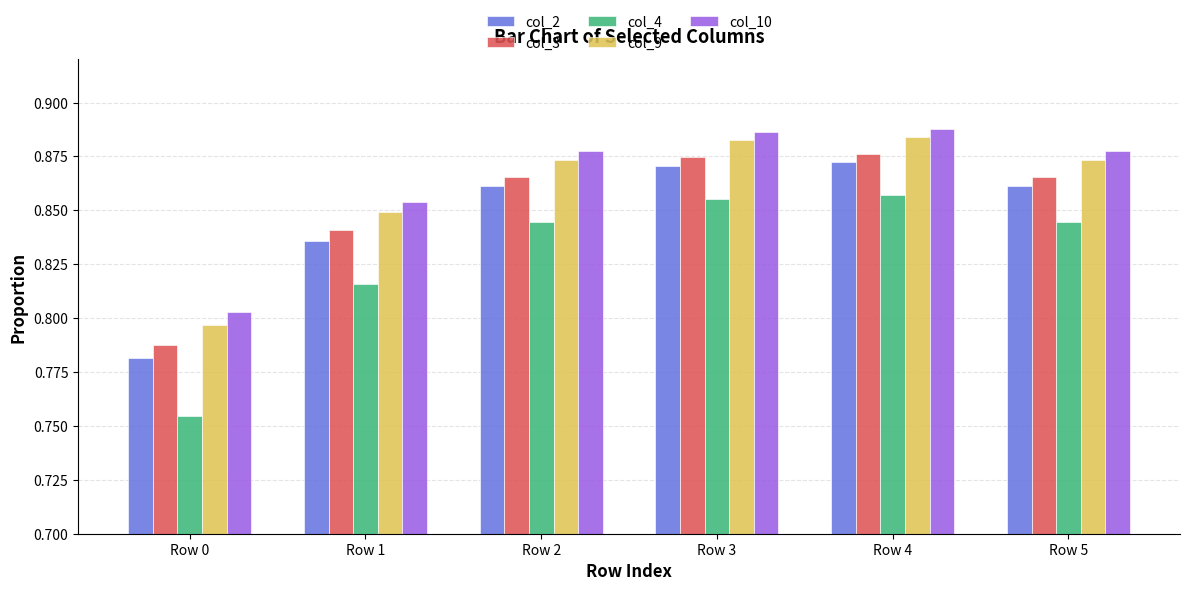

What are all the series names shown in the legend?

col_2, col_3, col_4, col_9, col_10